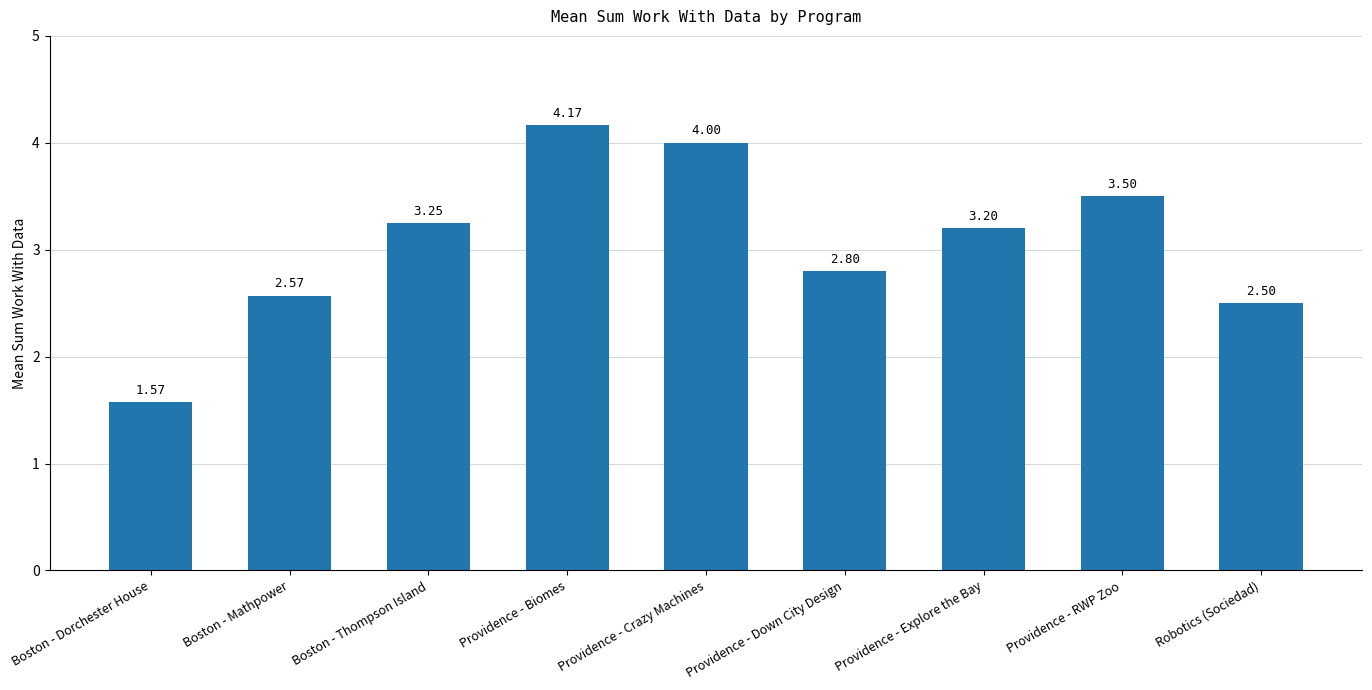

Which has a higher value, Providence - Biomes or Providence - Down City Design?

Providence - Biomes